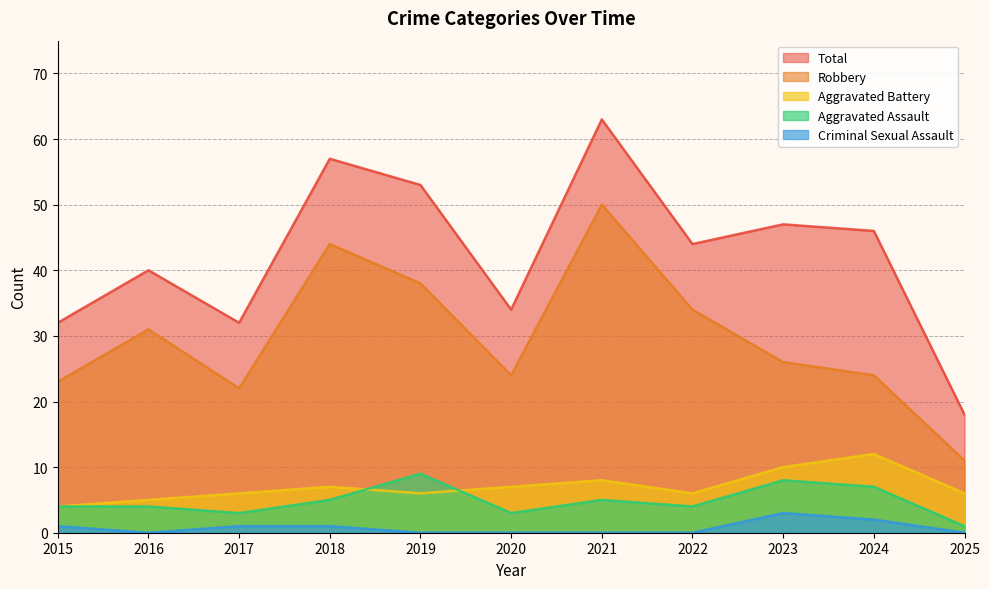

Reading left to right, extract all data points from this chart.

Aggravated Assault: 4	4	3	5	9	3	5	4	8	7	1
Aggravated Battery: 4	5	6	7	6	7	8	6	10	12	6
Criminal Sexual Assault: 1	0	1	1	0	0	0	0	3	2	0
Robbery: 23	31	22	44	38	24	50	34	26	24	11
Total: 32	40	32	57	53	34	63	44	47	46	18